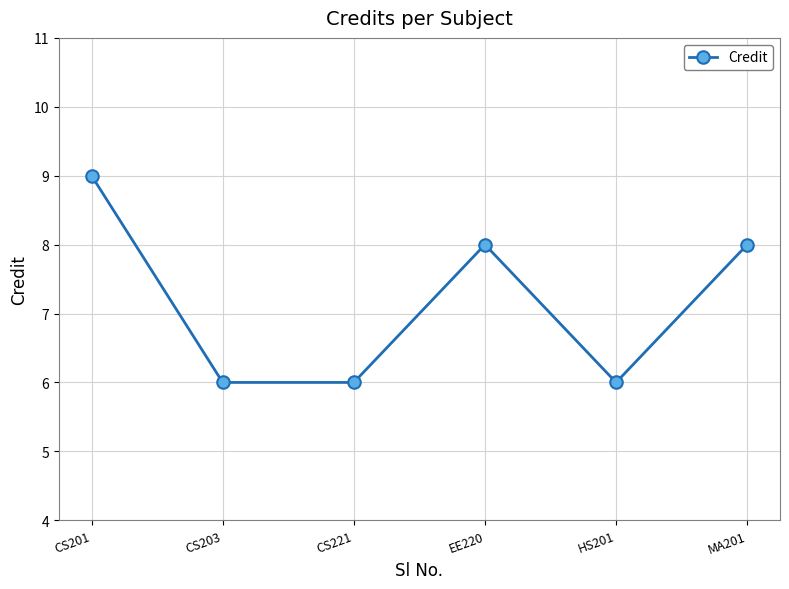

Where does the data first go above 8?

CS201